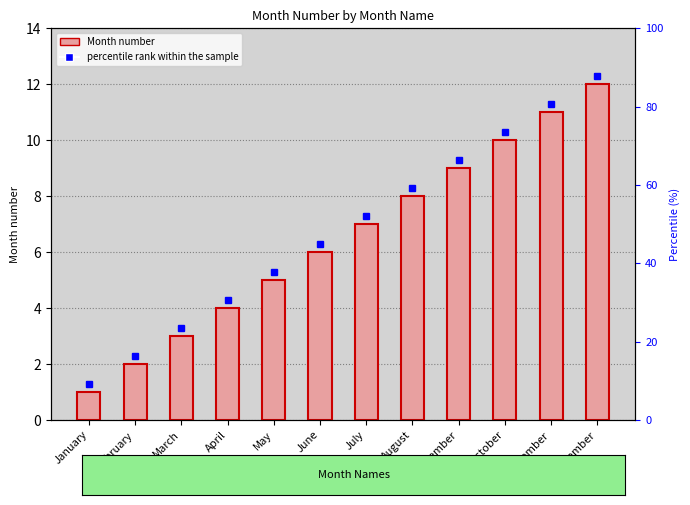

What is the sum of all values?

78